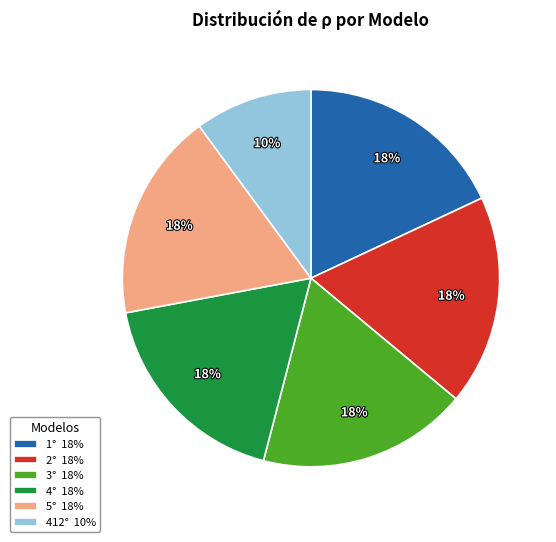

Is there a majority slice in this chart?

No